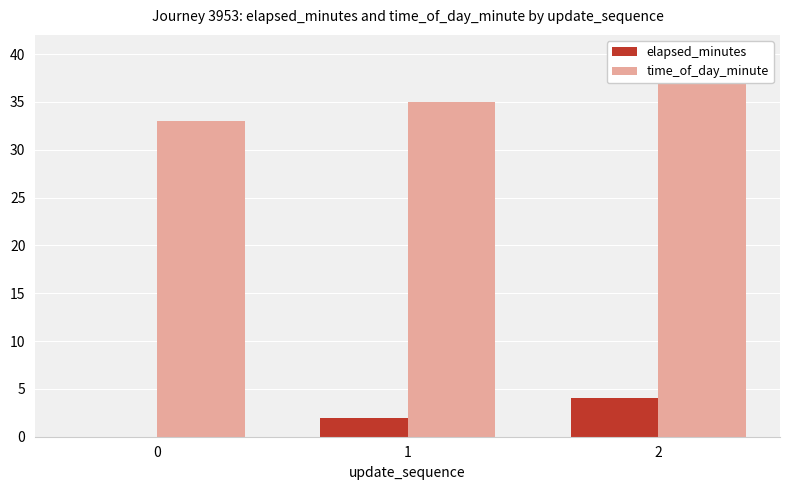

Which series has the largest total across all categories?

time_of_day_minute